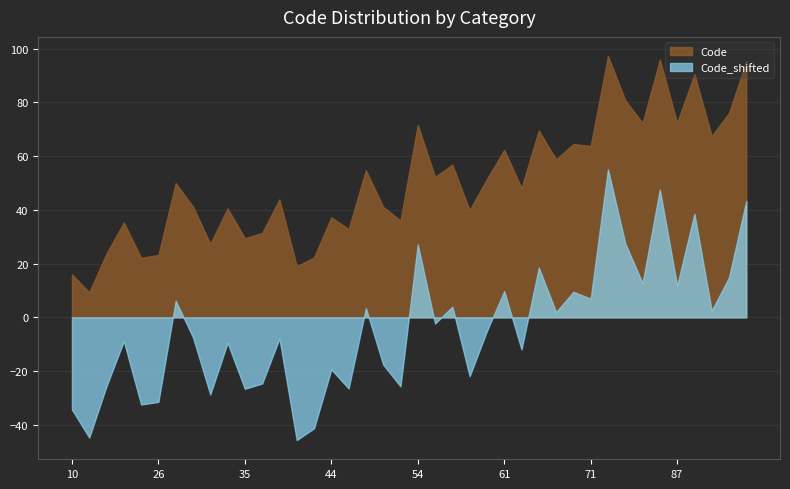

How many data points in Code_shifted are less than 54?

20